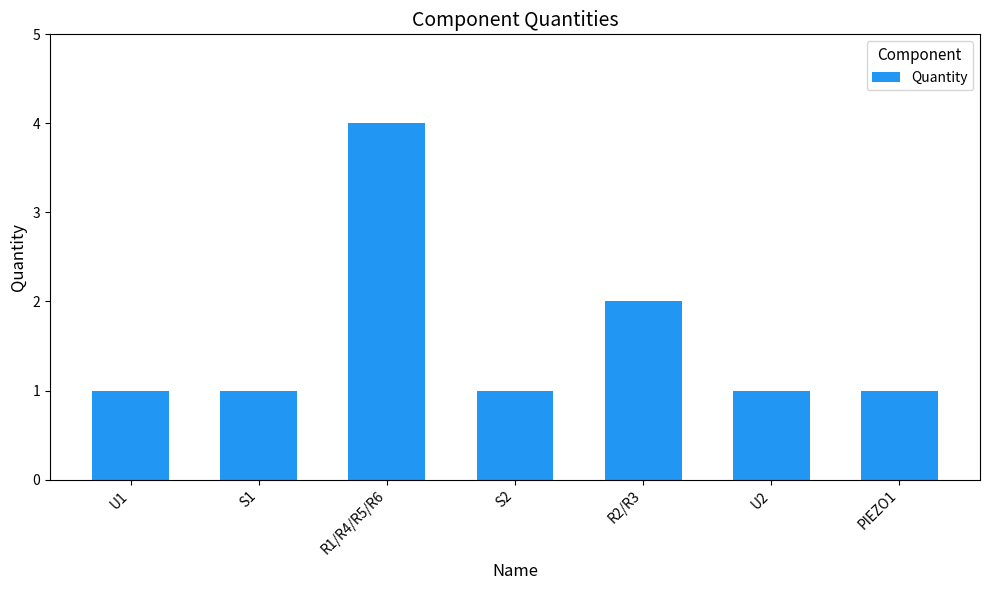

What is the difference between the second highest and minimum values?

1